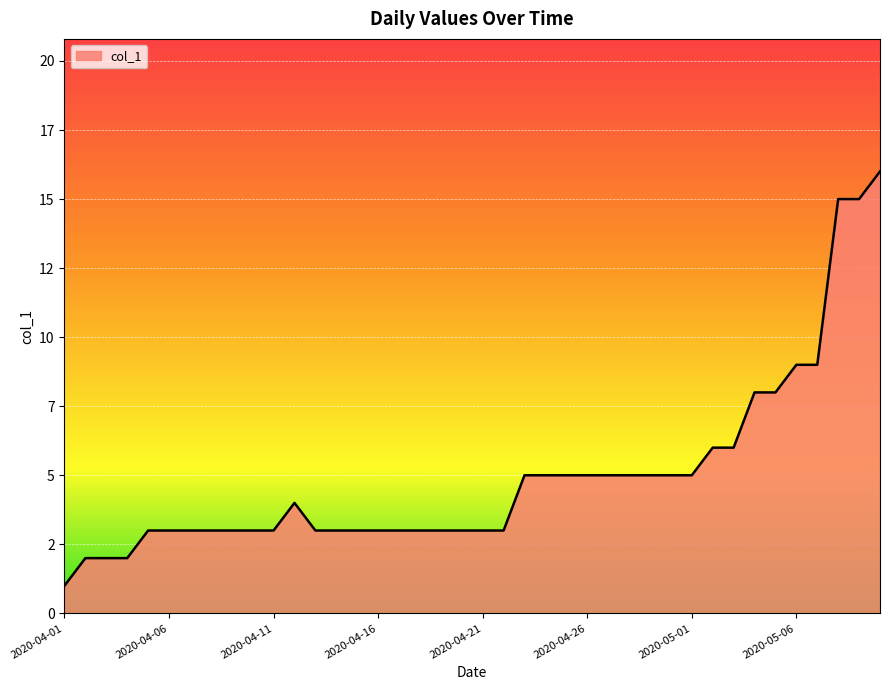

What is the smallest value displayed?

1